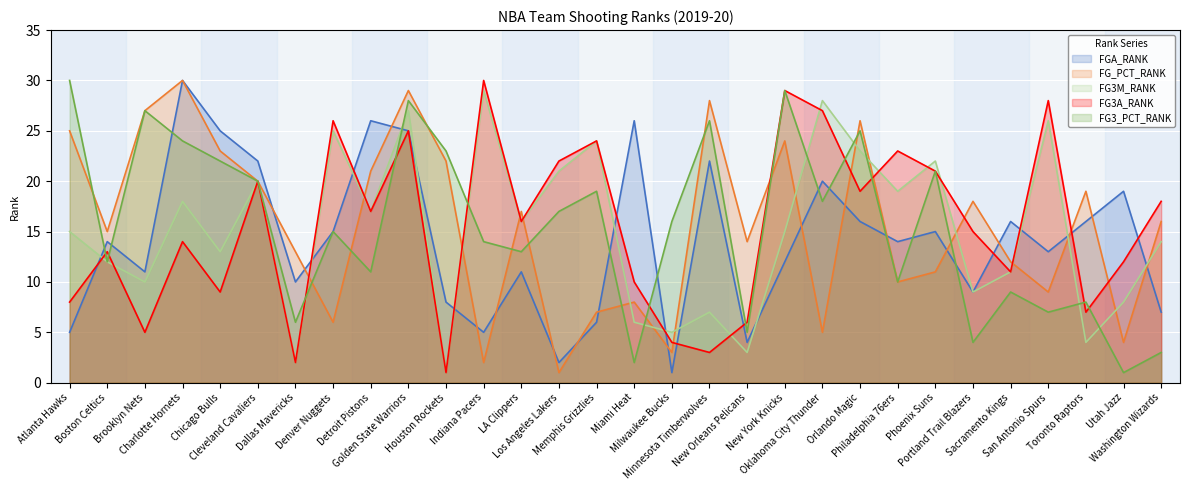

How many categories are shown in the chart?

30